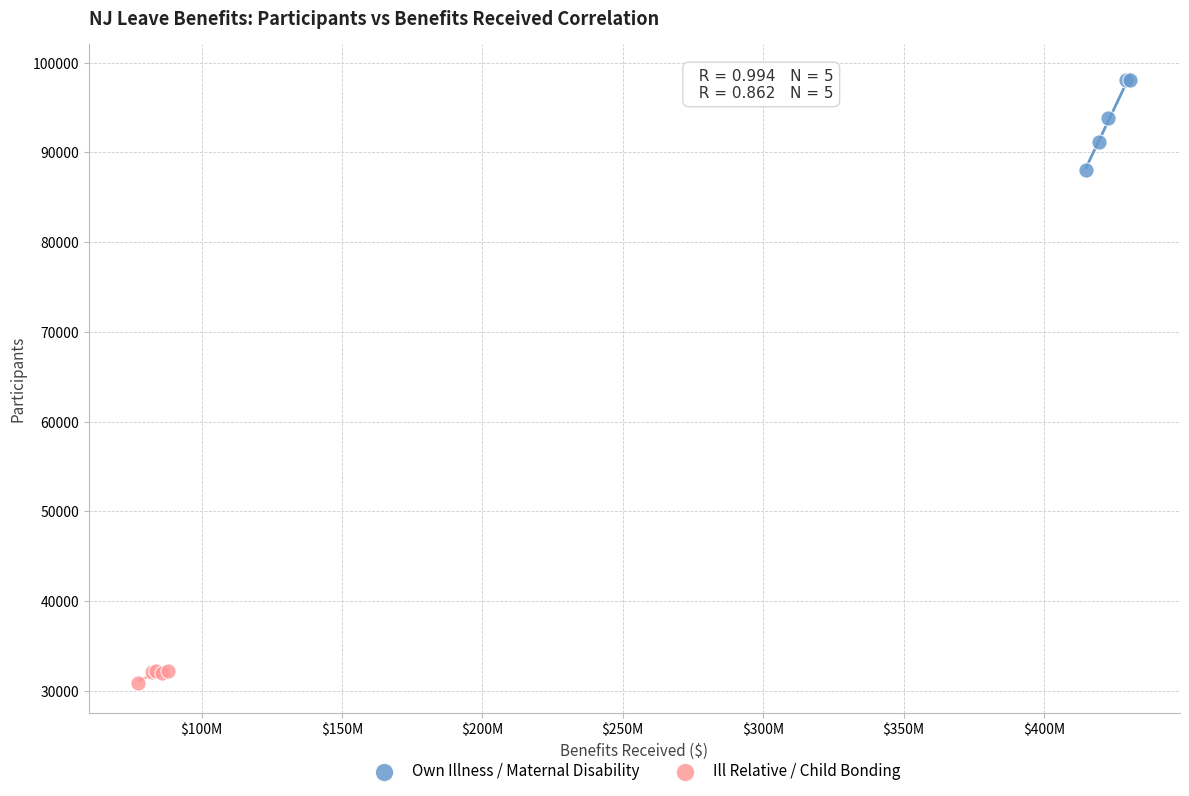

Which series contains the lowest Y value?

Ill Relative / Child Bonding